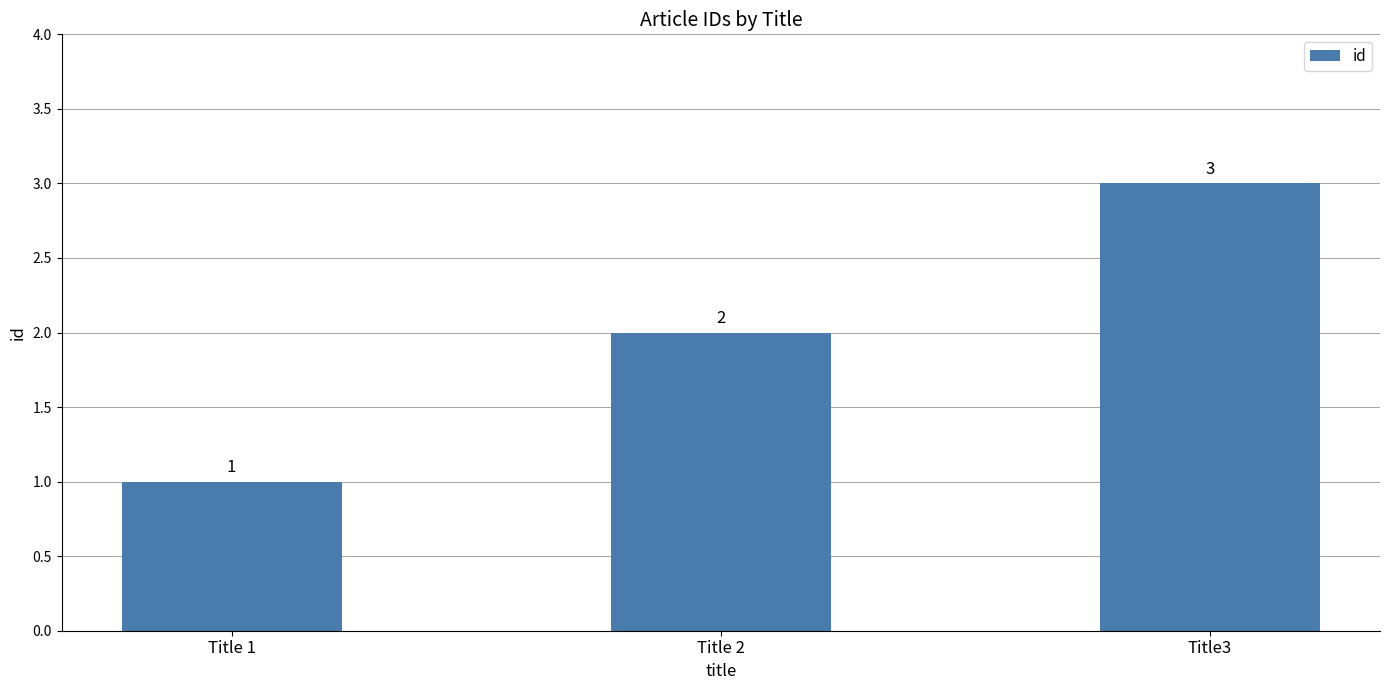

Is it true that the value at Title 2 is 1?

False